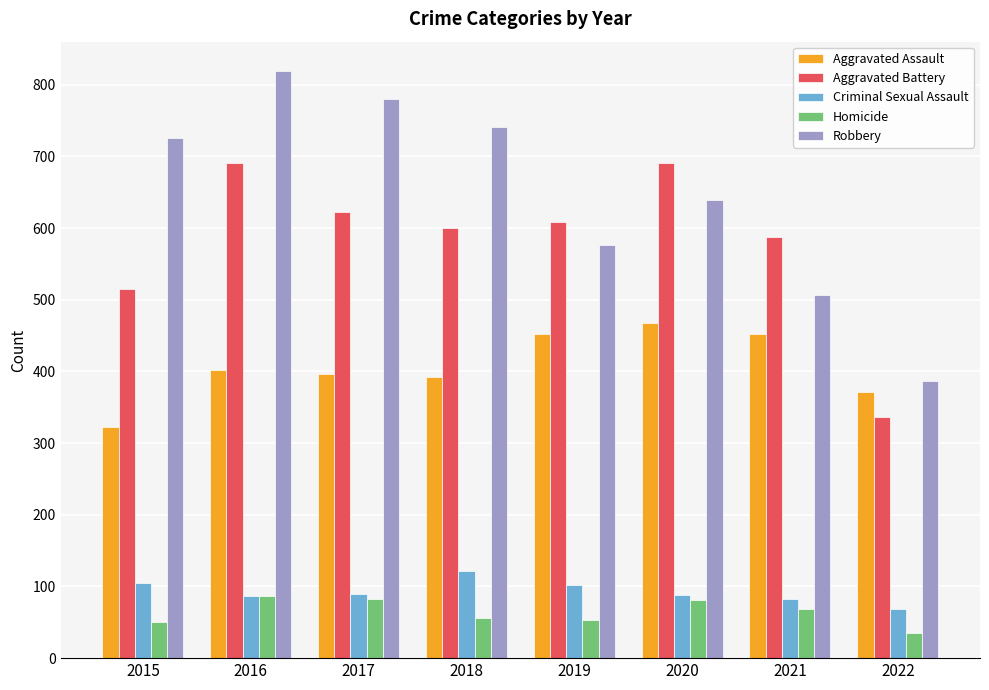

List the series in order of their peak value, highest first.

Robbery, Aggravated Battery, Aggravated Assault, Criminal Sexual Assault, Homicide